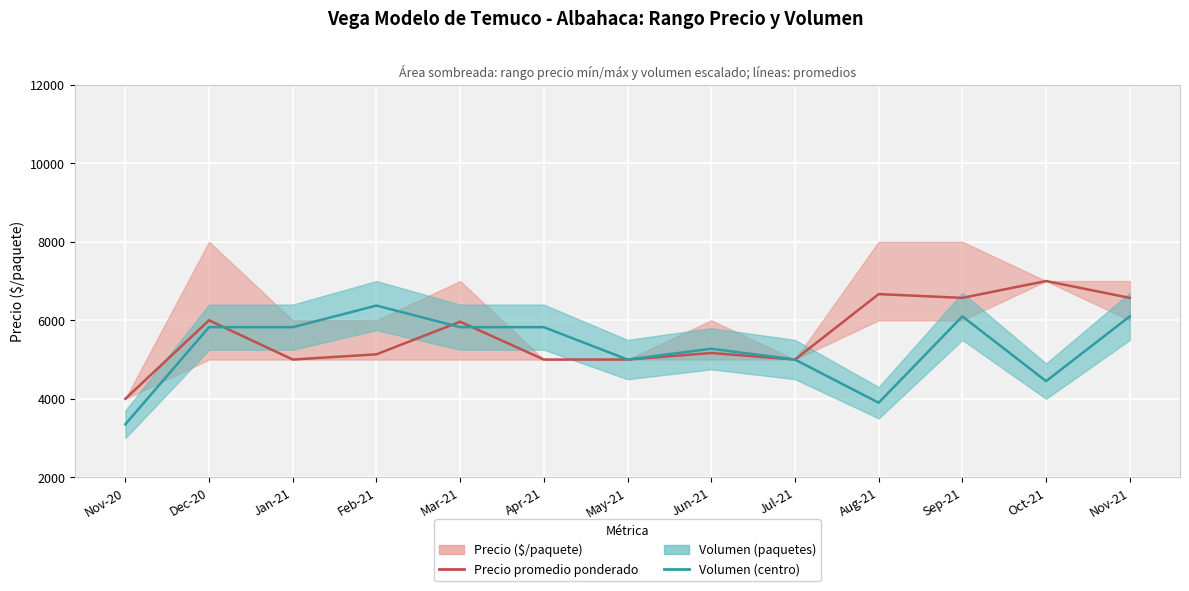

Rank the categories by Volumen (escalado, centro) value from highest to lowest.

Feb-21, Sep-21, Nov-21, Dec-20, Jan-21, Mar-21, Apr-21, Jun-21, May-21, Jul-21, Oct-21, Aug-21, Nov-20